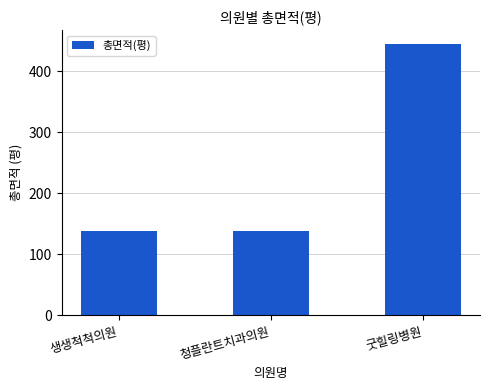

What is the sum of the values at 청플란트치과의원 and 굿힐링병원?

583.2